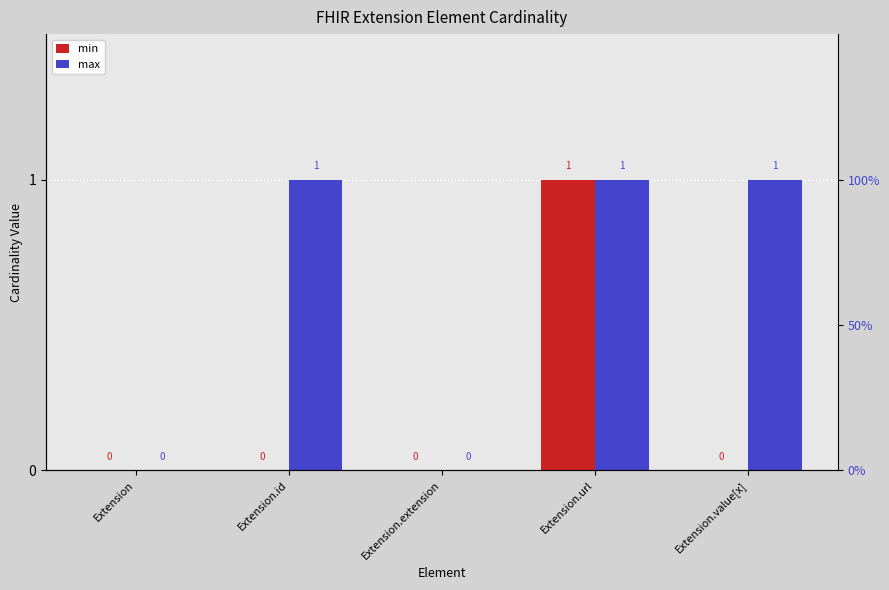

Reading left to right, extract all data points from this chart.

min: Extension=0	Extension.id=0	Extension.extension=0	Extension.url=1	Extension.value[x]=0
max: Extension=0	Extension.id=1	Extension.extension=0	Extension.url=1	Extension.value[x]=1